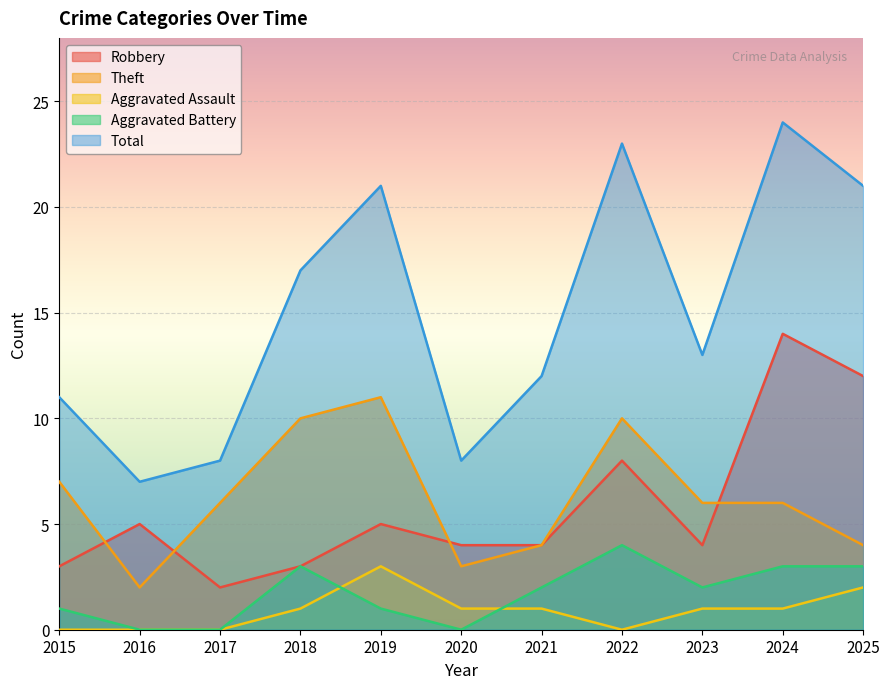

What is the value of the Theft point at the 2nd from the left?

2